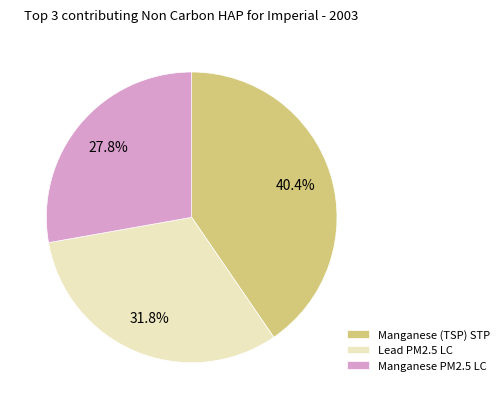

Which category has the smallest portion of the pie?

Manganese PM2.5 LC